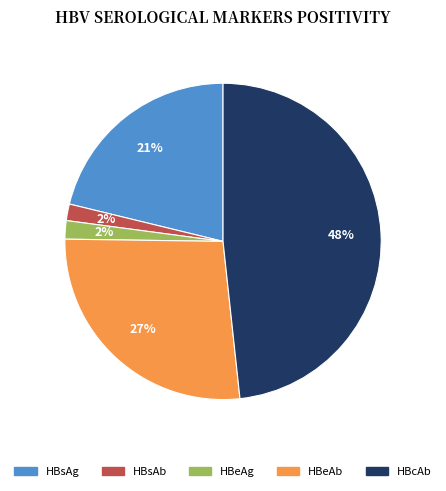

To the nearest percent, what portion does HBeAg represent?

2%